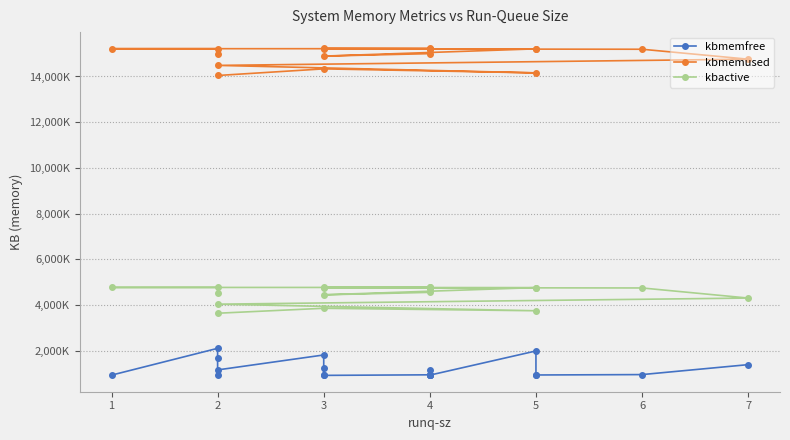

What are all the series names shown in the legend?

kbmemfree, kbmemused, kbactive